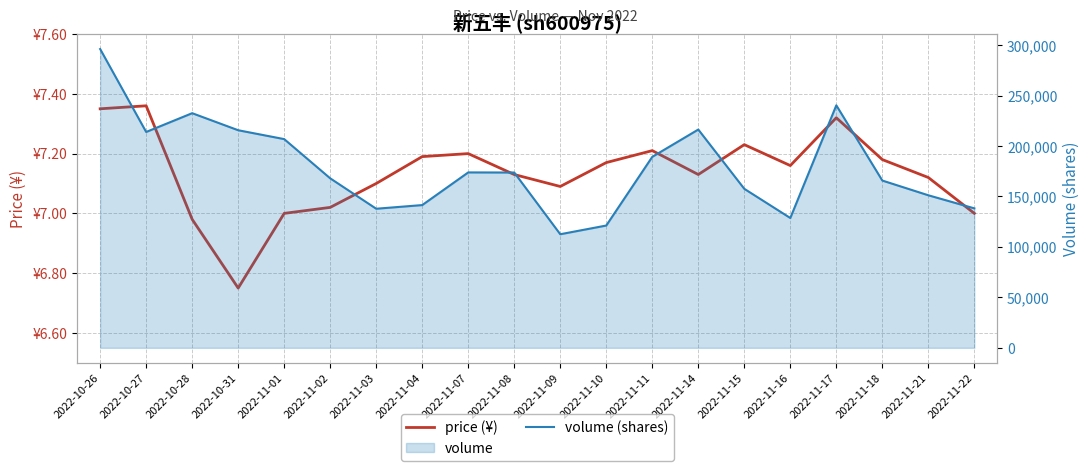

Where is the first local minimum for price (¥)?

2022-10-31